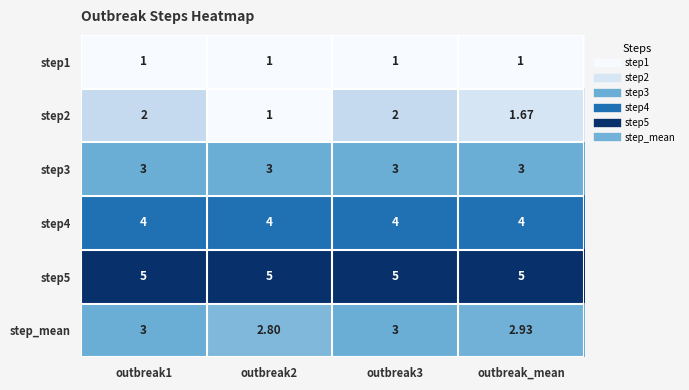

Is the value of step5 at outbreak3 greater than the value of step1 at outbreak2?

Yes